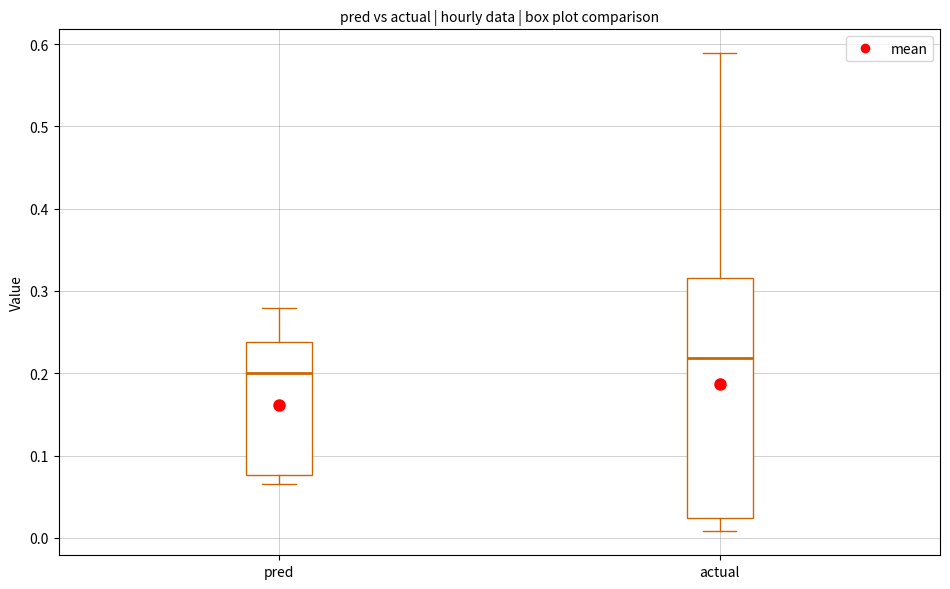

Reading left to right, transcribe this box plot: for each box, give where its median line is, the range the box spans, and where its two whiskers end, as read against the y-axis. The values are not printed on the chart, so give them approximately, as read against the axis.

pred: median 0.20, box 0.08 to 0.24, whiskers 0.07 to 0.28
actual: median 0.22, box 0.02 to 0.32, whiskers 0.01 to 0.59